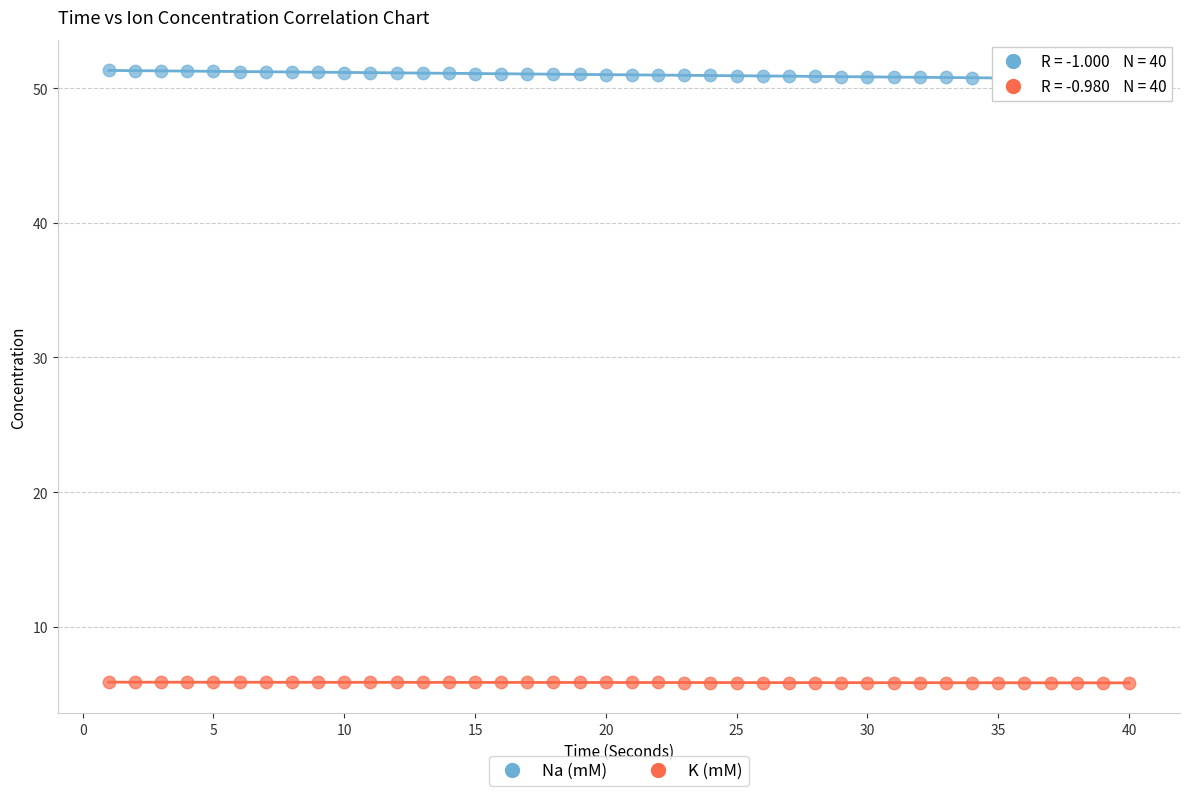

Which series contains the lowest Y value?

K (mM)